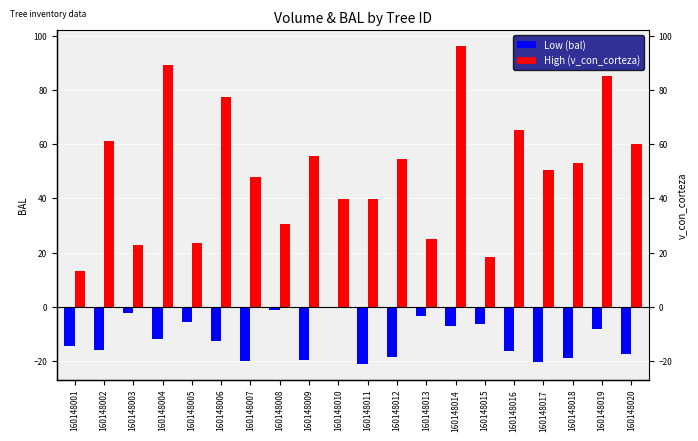

How many series are shown in this chart?

2